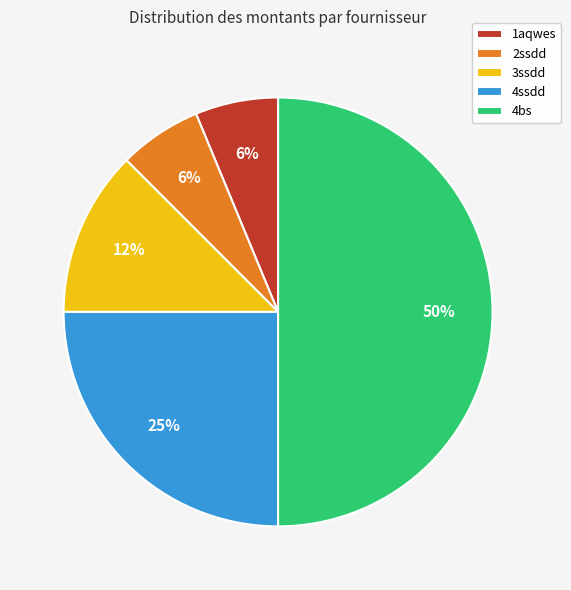

Is it true that 1aqwes is 6% of the pie?

True